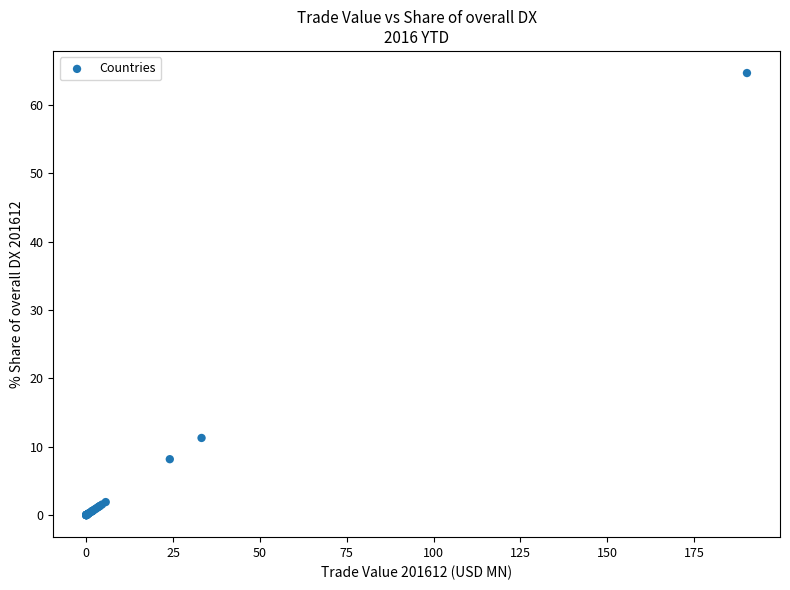

What Y value in the scatter plot is closest to 32?

11.3